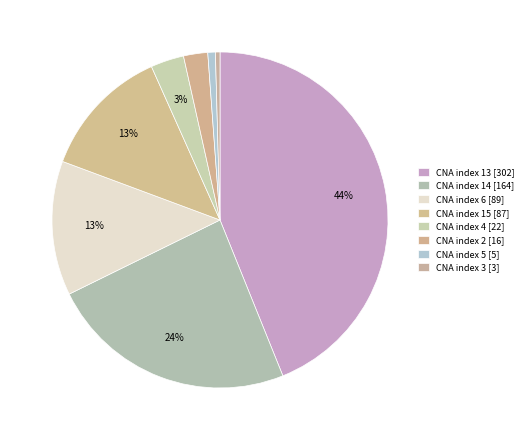

Count the number of slices in the pie.

8